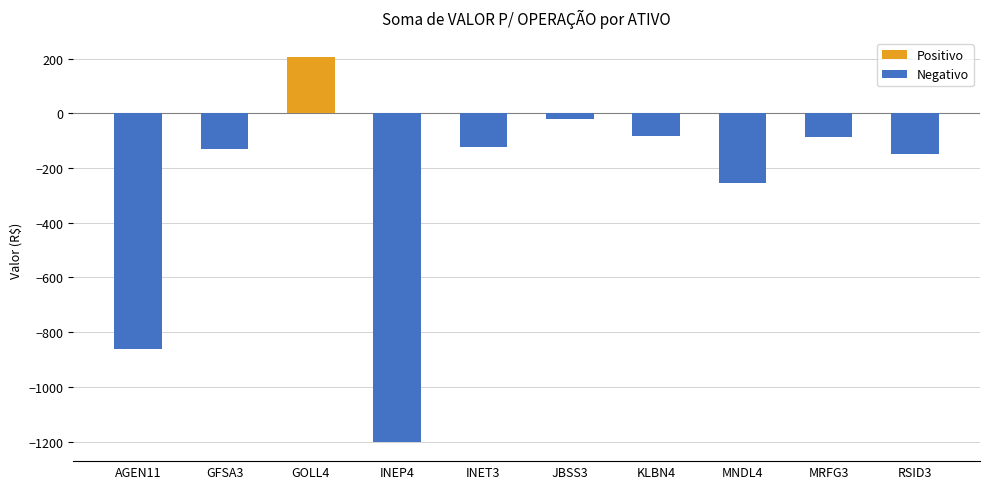

Count the number of categories in the chart.

10